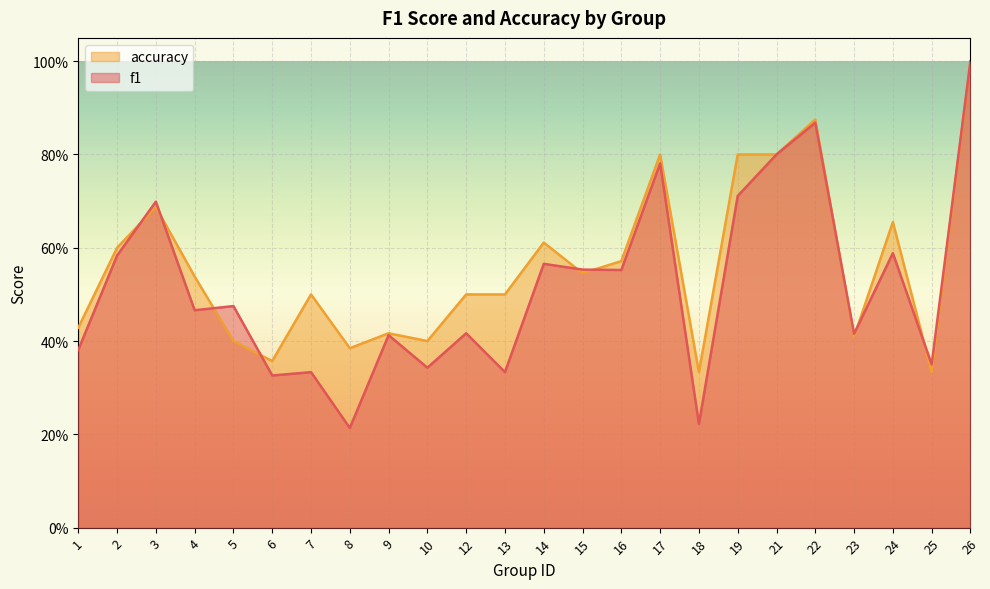

What are all the series names shown in the legend?

accuracy, f1